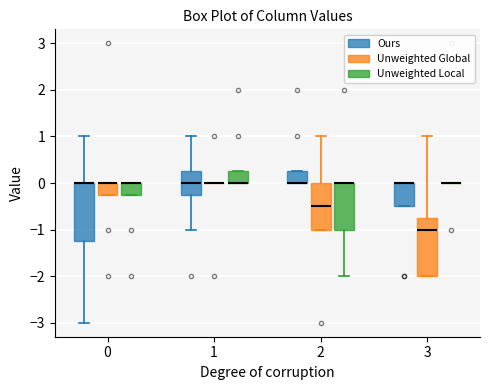

Where is the lower edge of the box for 0 (Unweighted Global) on the y-axis? The values are not printed on the chart, so give them approximately, as read against the axis.

-0.2